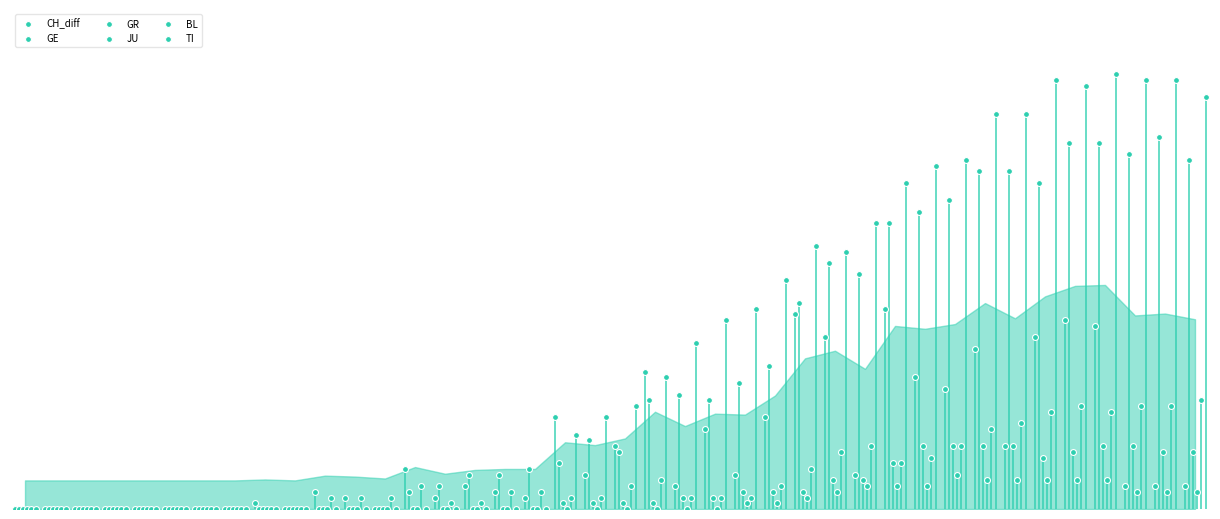

Which series contains the highest Y value?

TI